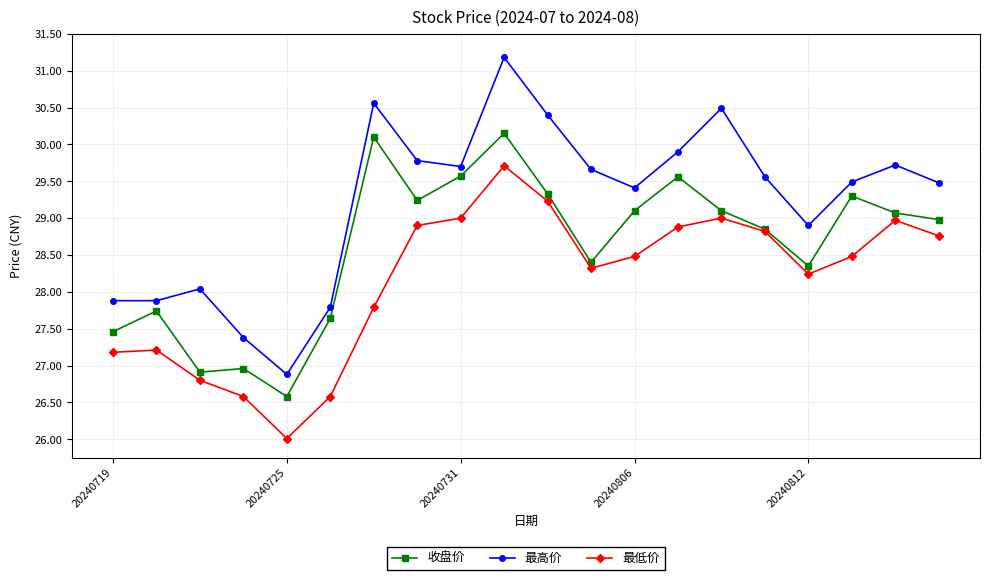

What is the value of the 最低价 point at the 4th from the left?

26.6